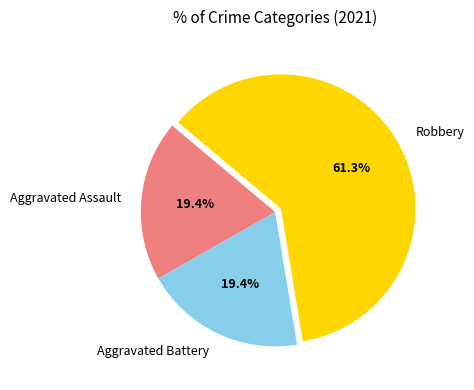

Is it true that Aggravated Assault is 12% of the pie?

False